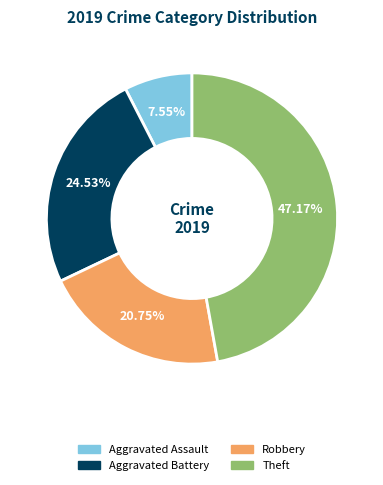

Is Theft the majority of the pie?

No